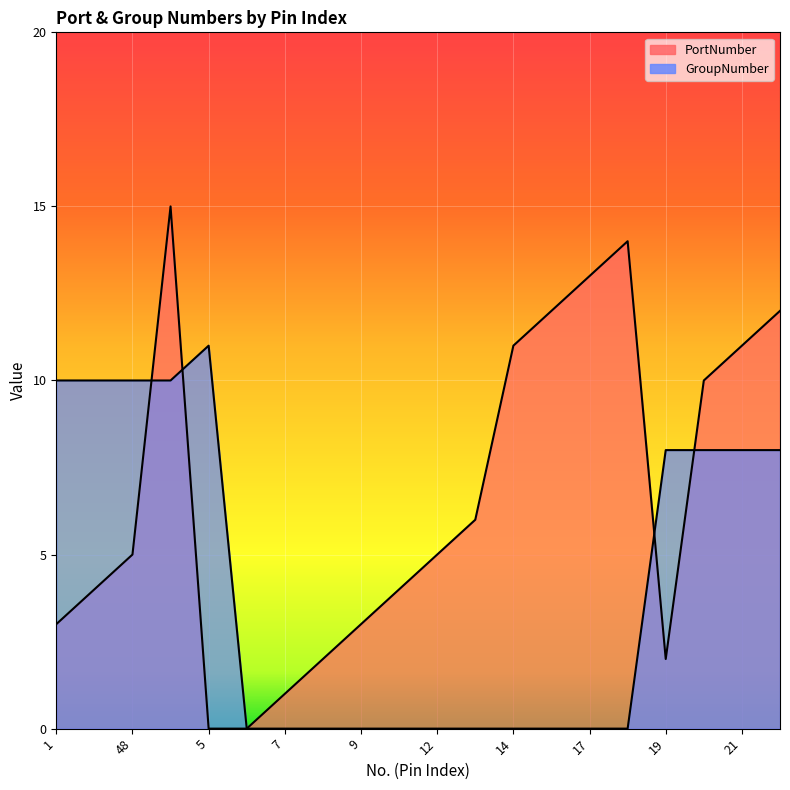

At 14, list the series in order from largest to smallest.

PortNumber, GroupNumber